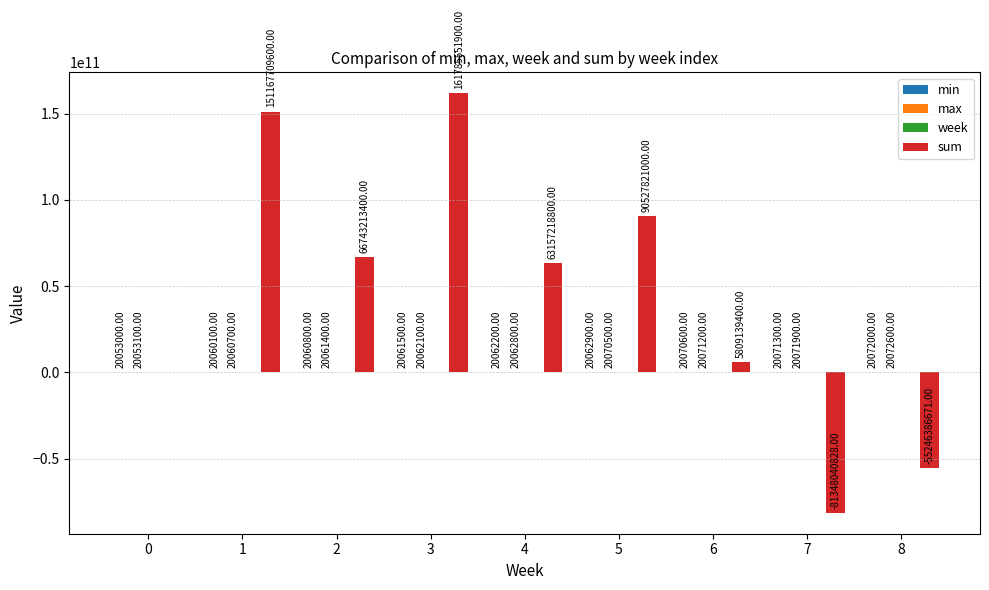

Between 6 and 8, which series saw the biggest shift?

sum